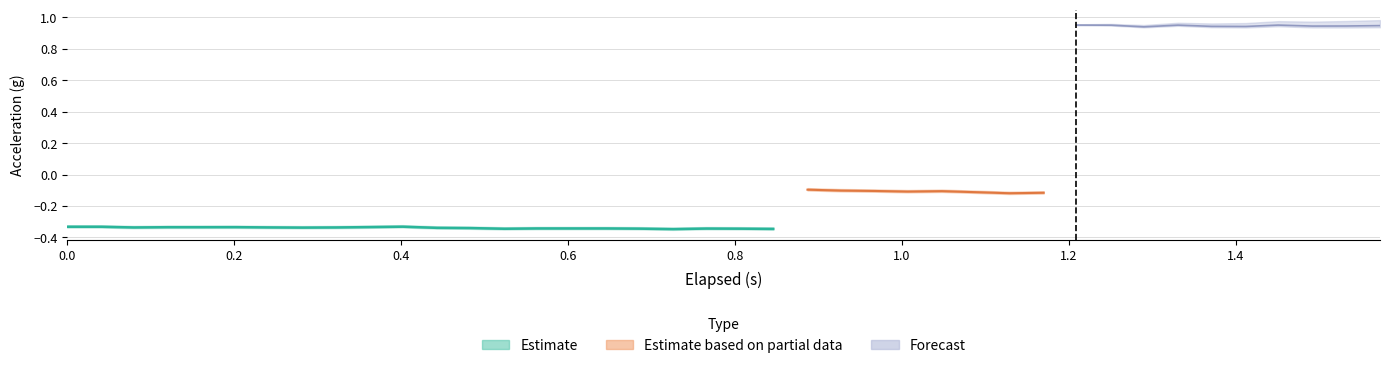

The value of X_Axis at 38 is -0.3. True or false?

True